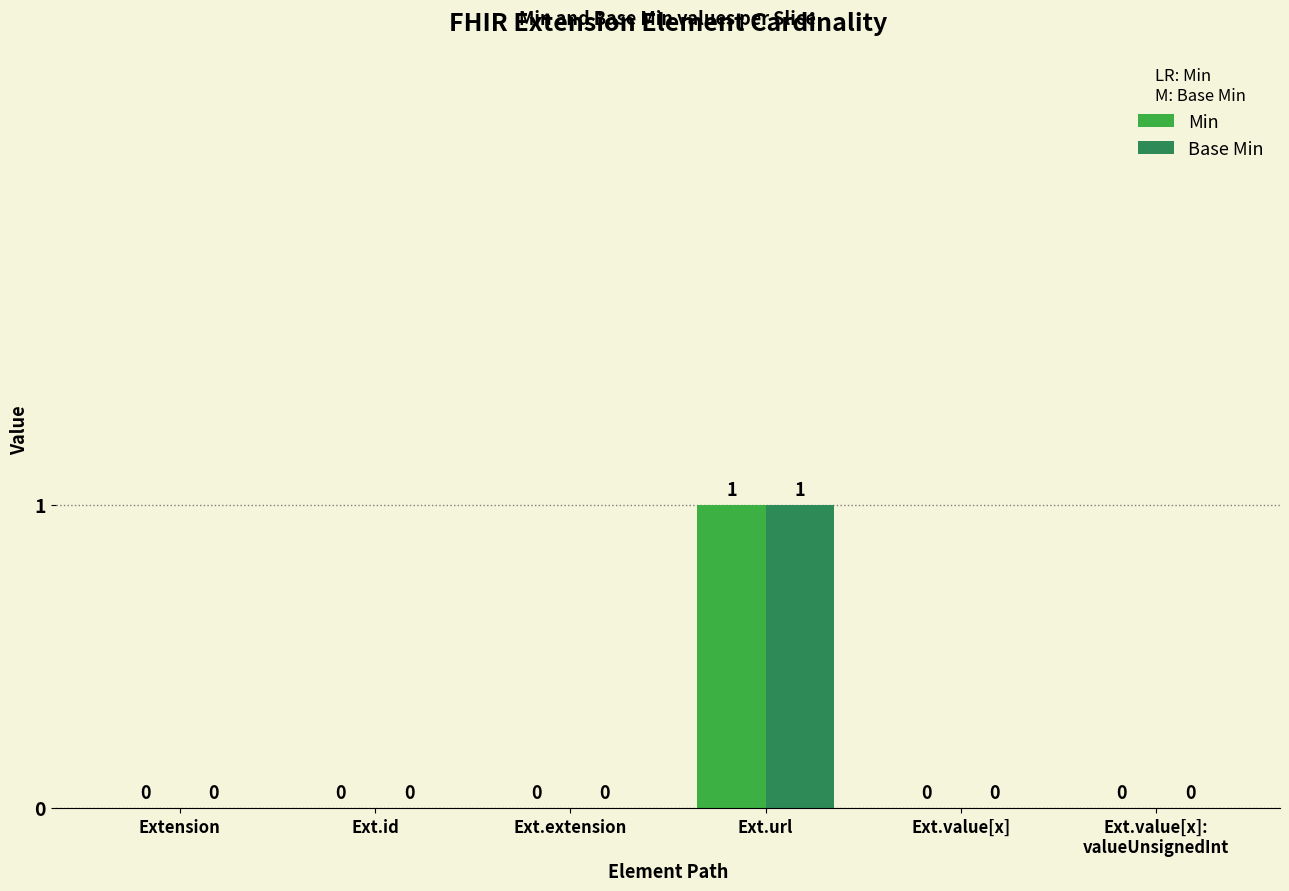

Which category has the highest value across all series?

Ext.url